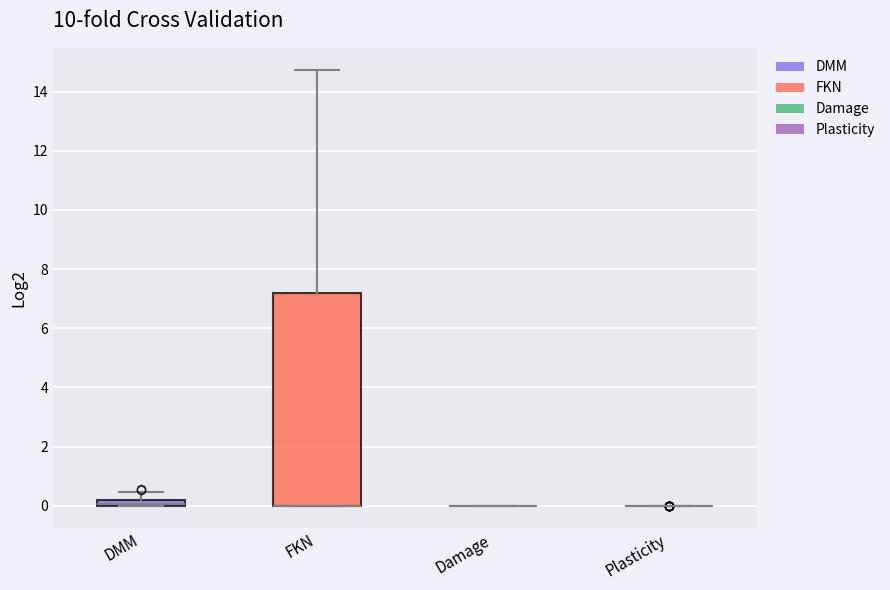

Comparing the boxes themselves (not the whiskers), which one is the tallest?

FKN